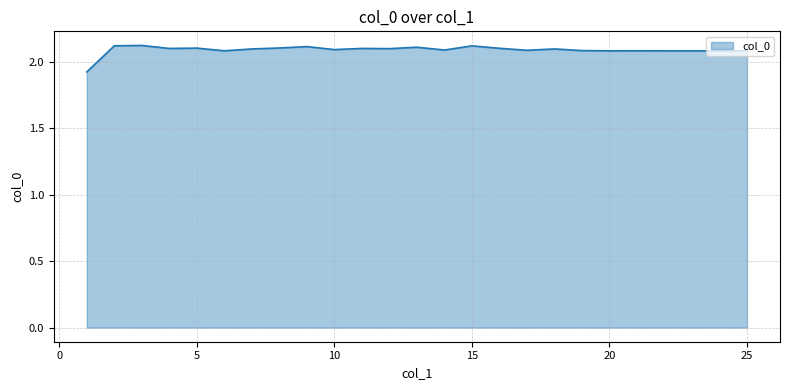

What is the greatest value displayed?

2.1